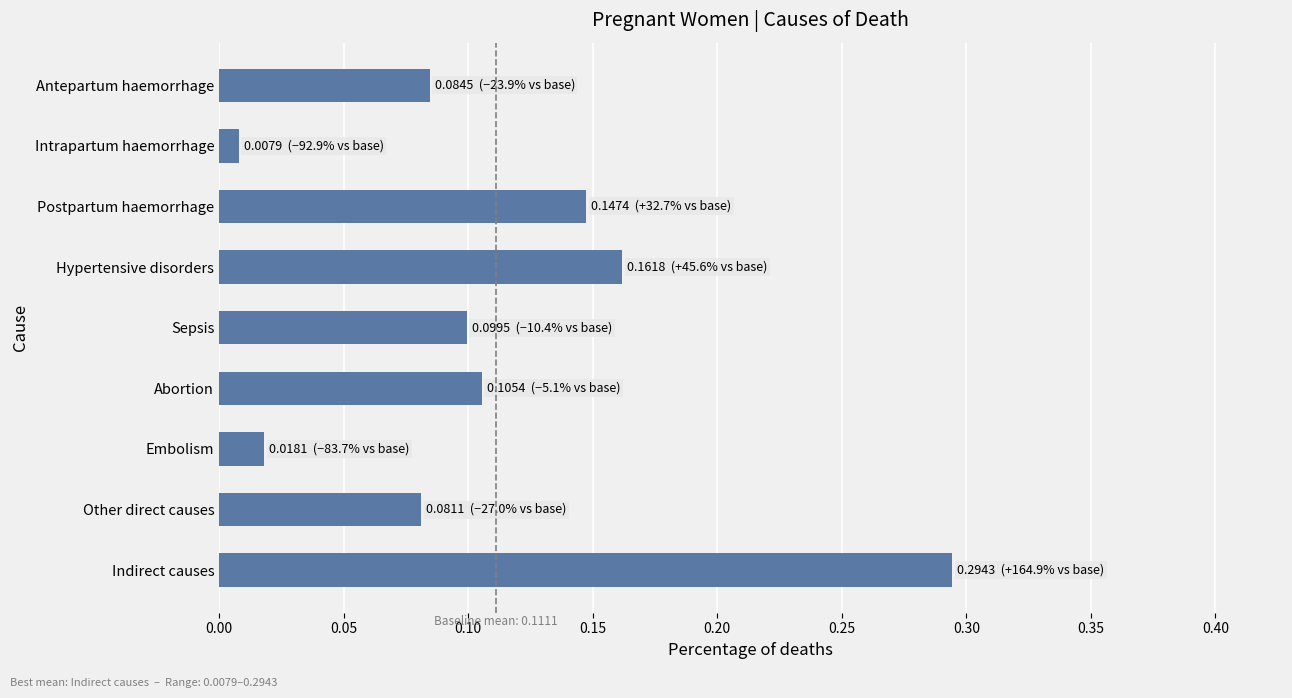

The value at Other direct causes is 0.1. True or false?

True